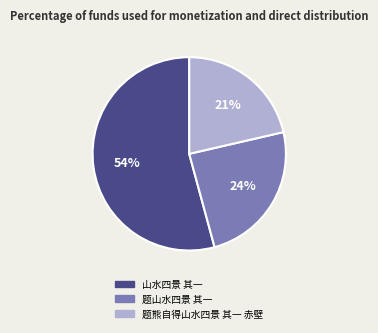

Rank the categories by value from lowest to highest.

题熊自得山水四景 其一 赤壁, 题山水四景 其一, 山水四景 其一